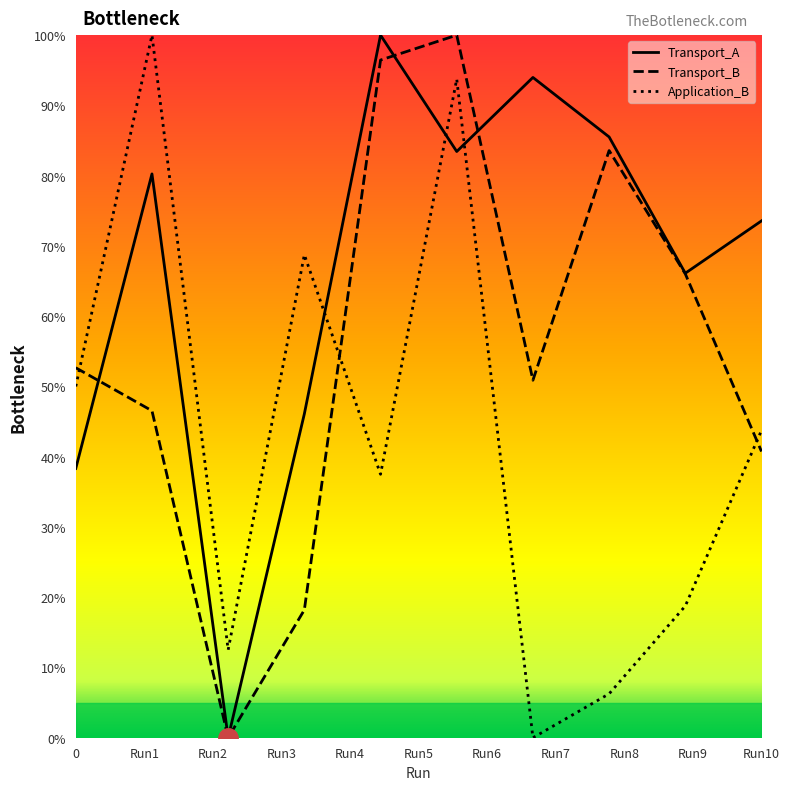

What is the difference between the second highest and minimum values in the Transport_A series?

94.0